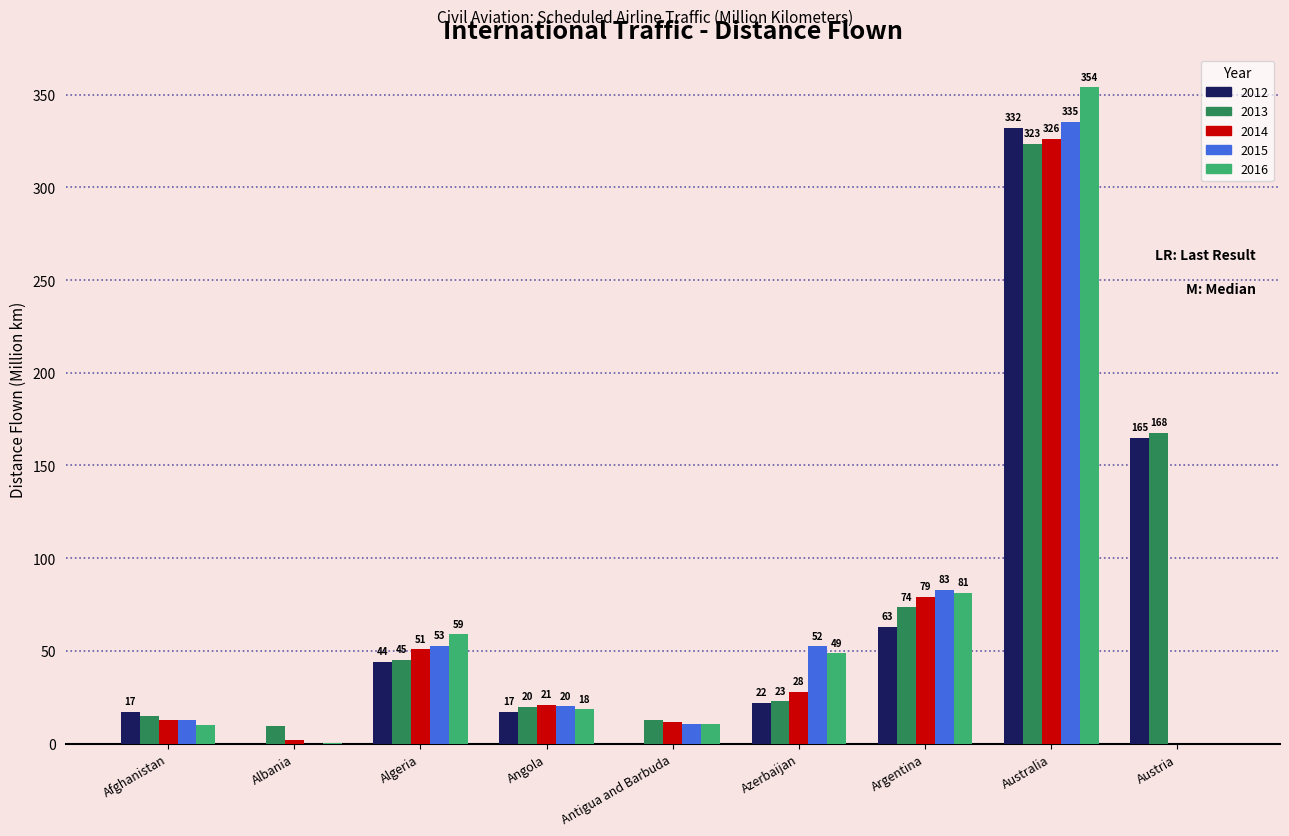

What are all the series names shown in the legend?

2012, 2013, 2014, 2015, 2016